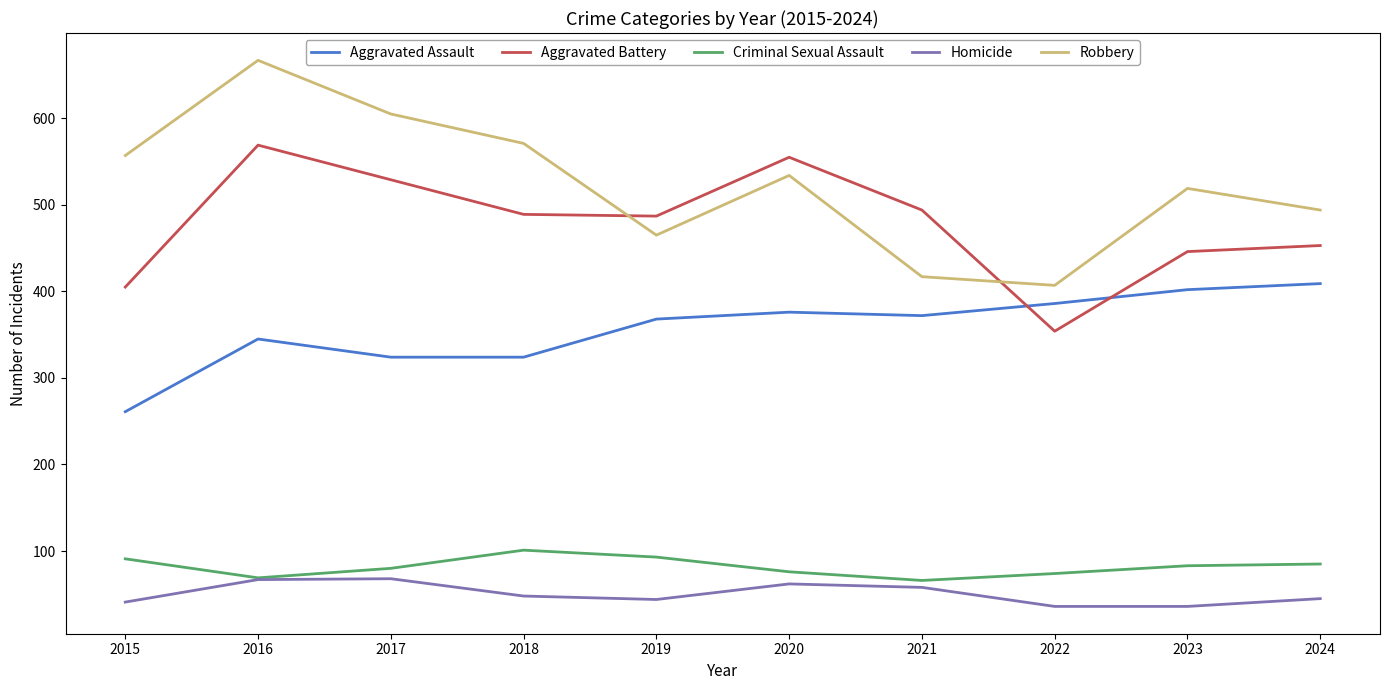

True or false: Homicide and Aggravated Battery cross at least once.

False